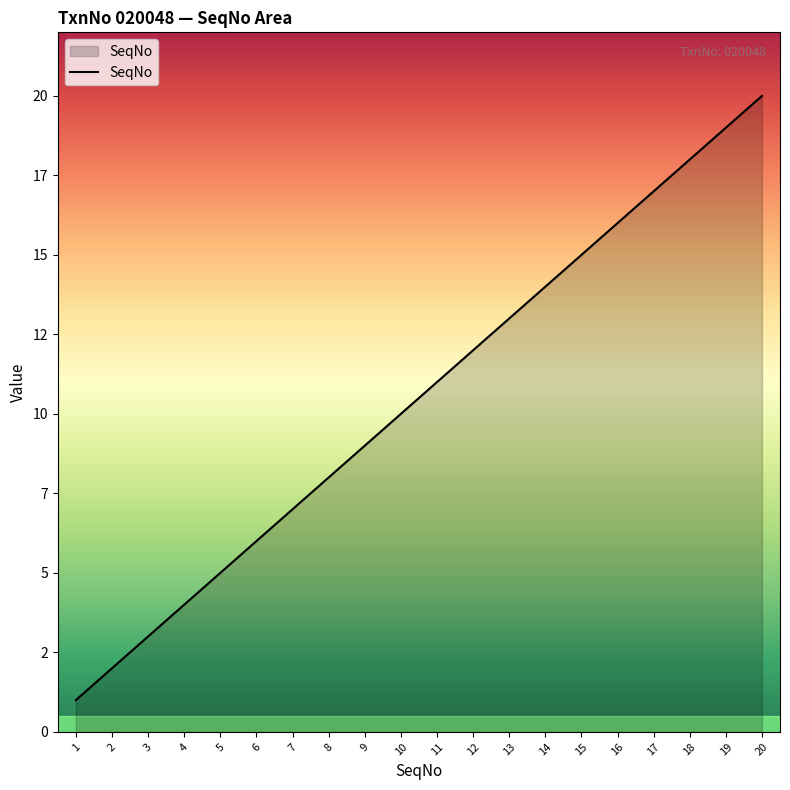

At which label is the value closest to 10?

10